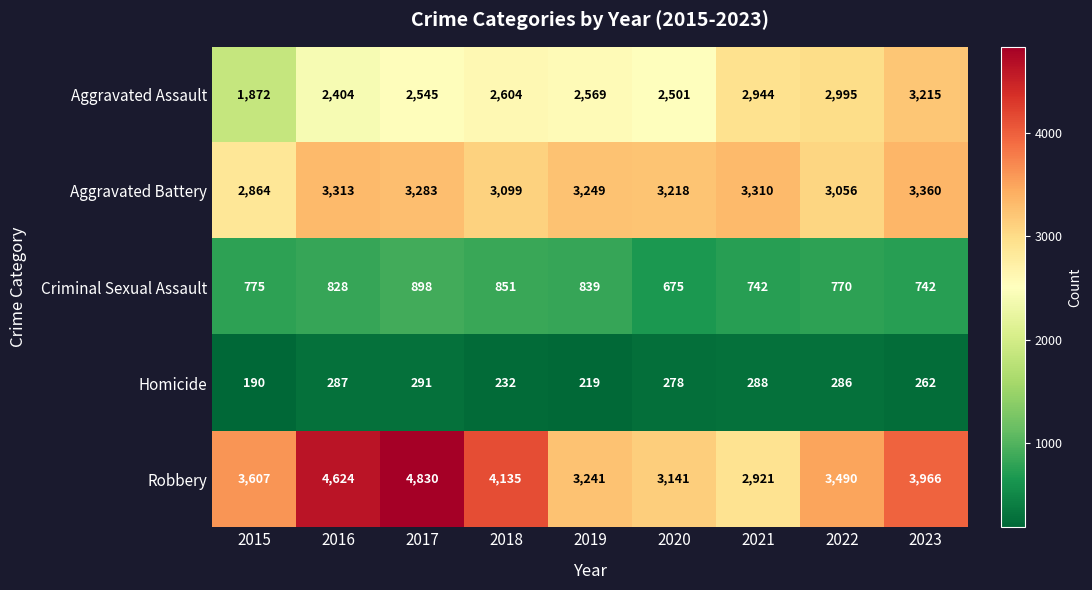

Which series has the widest spread of values?

Robbery